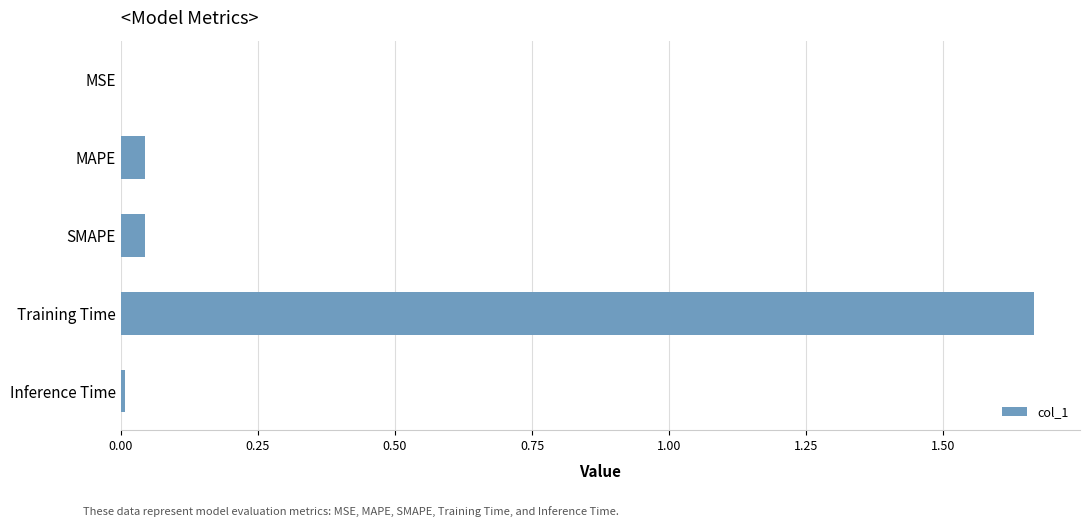

The chart shows a value of 0.0 at Inference Time. True or false?

True